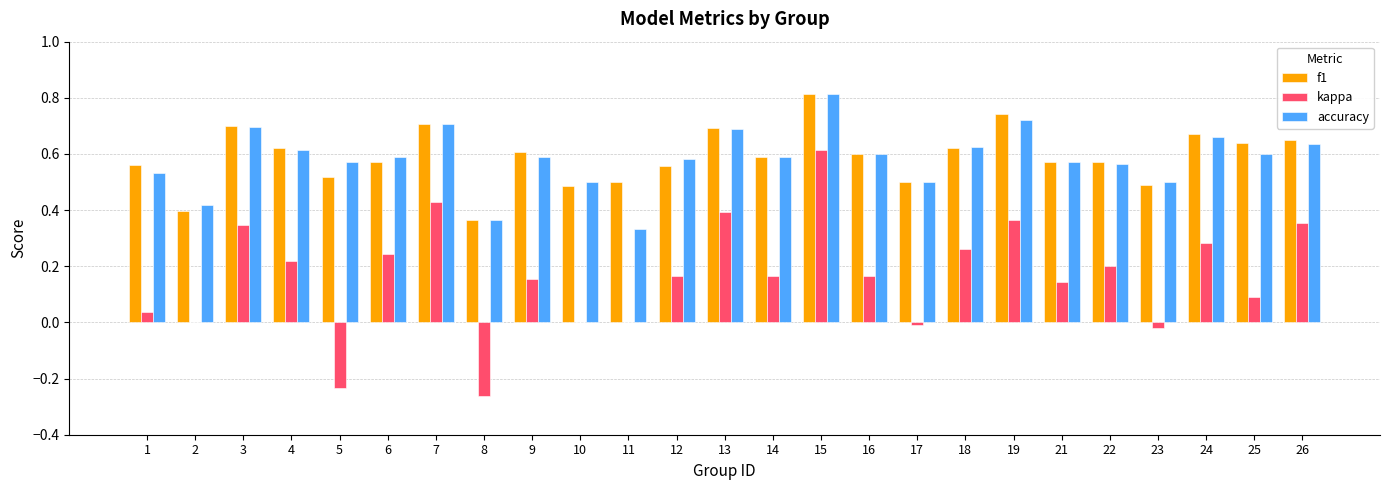

At which category is the sum across all series the highest?

15